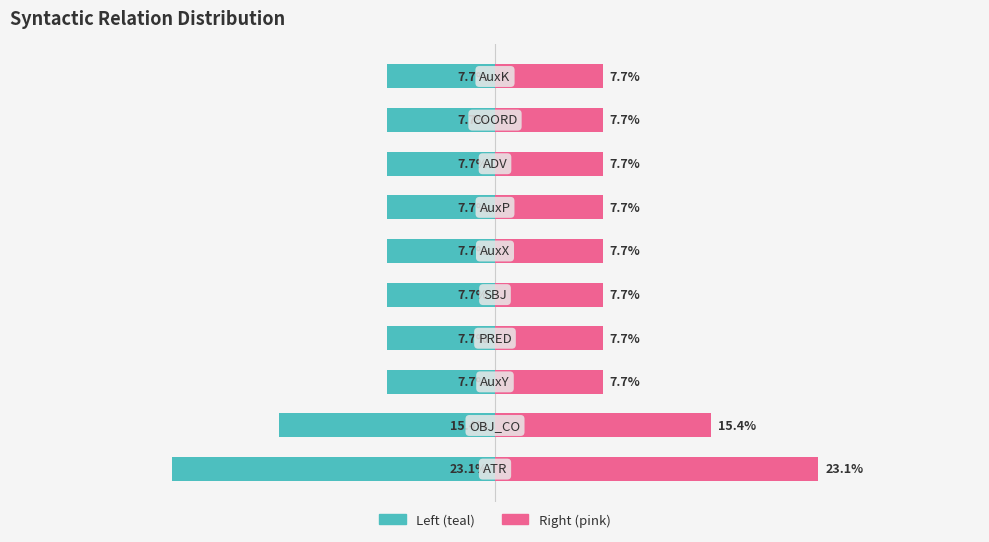

What is the difference between the Count (right) values at 0 and 5?

15.4